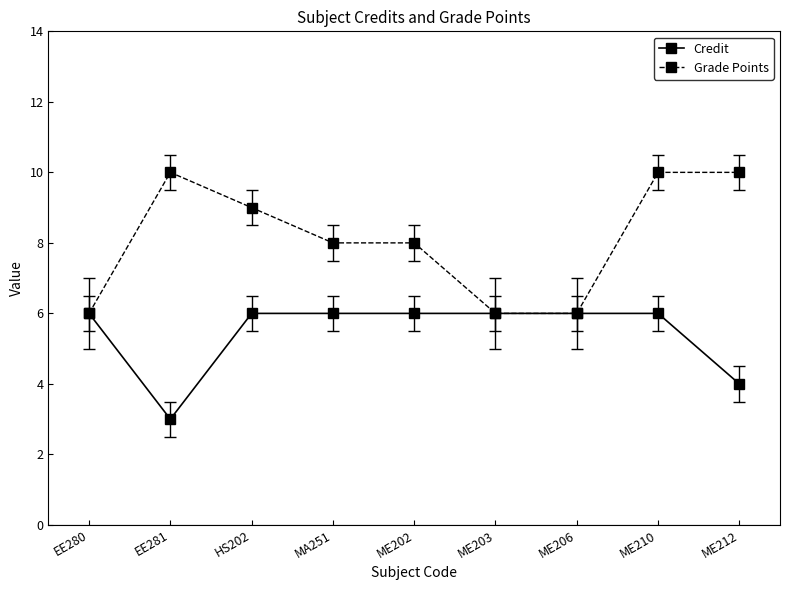

What is the lowest value of the Grade Points series?

6